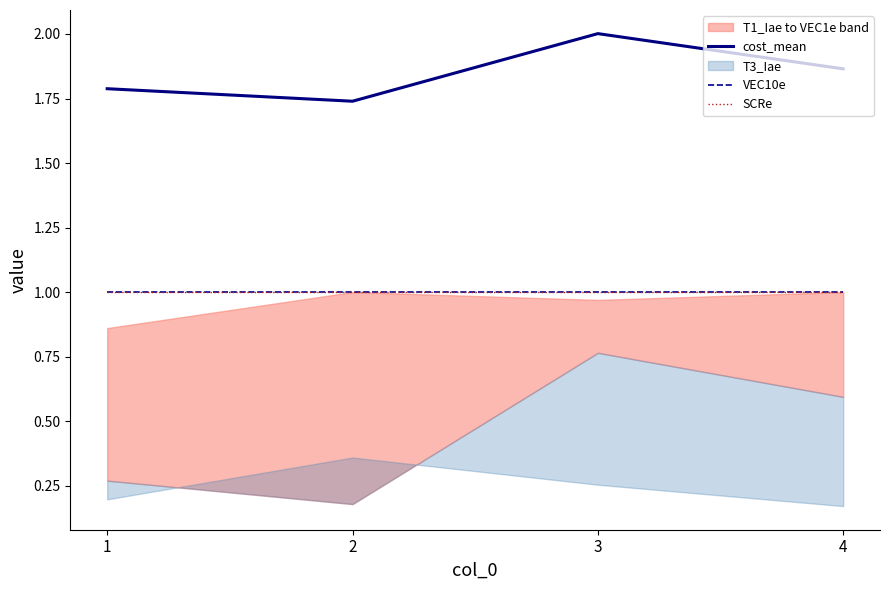

Reading left to right, transcribe all the data shown in this chart.

cost_mean: 1.8	1.7	2.0	1.9
VEC10e: 1.0	1.0	1.0	1.0
SCRe: 1.0	1.0	1.0	1.0